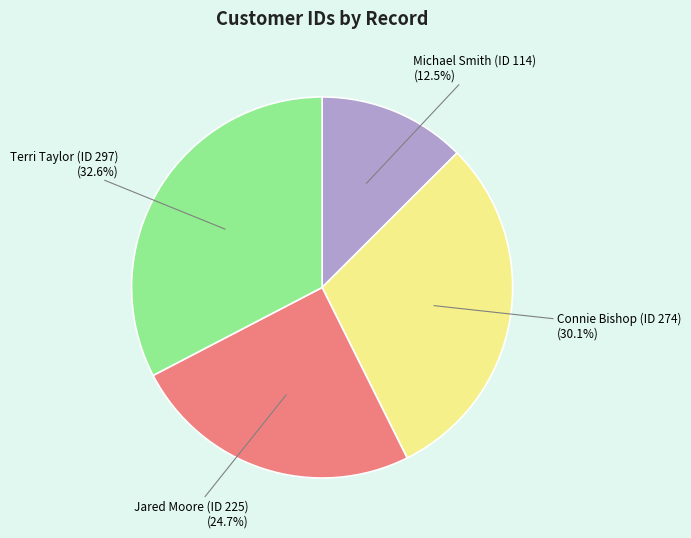

To the nearest percent, what percentage of the pie is Connie Bishop (ID 274)?

30%